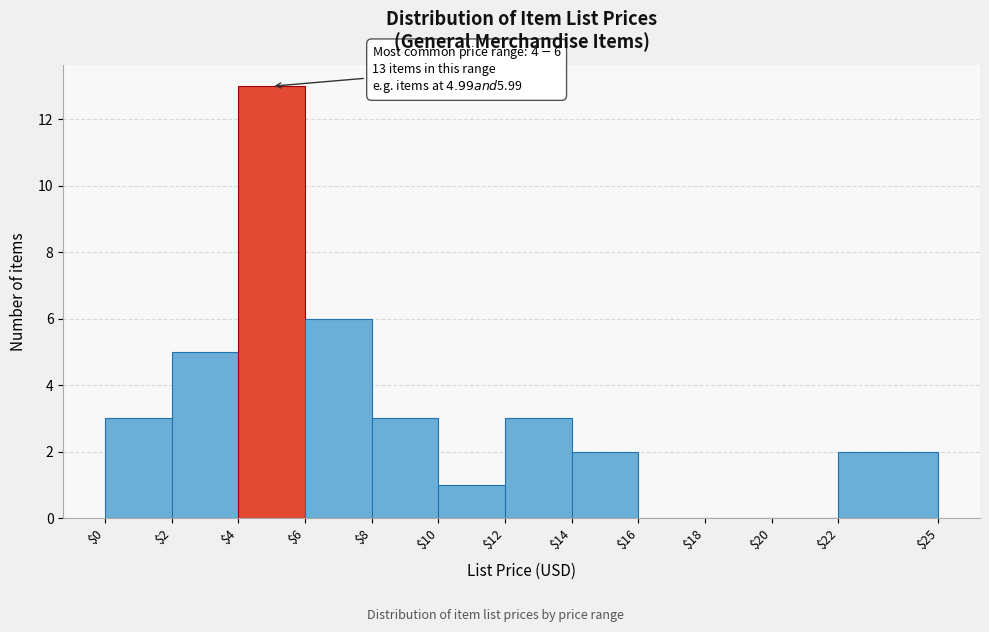

Which range on the x-axis has the tallest bar?

$4 to $6